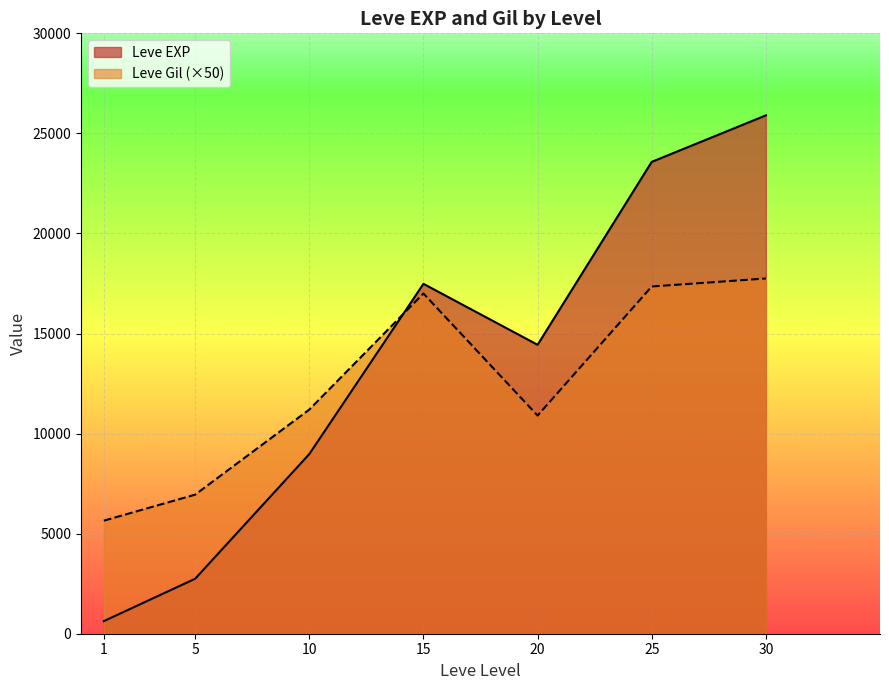

What is the spread (max minus min) of values at 10?

2223